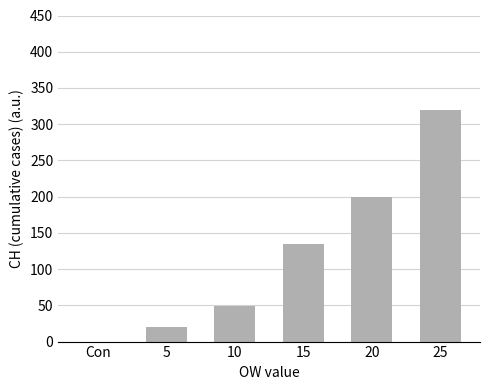

Is it true that the value at 10 is 85?

False